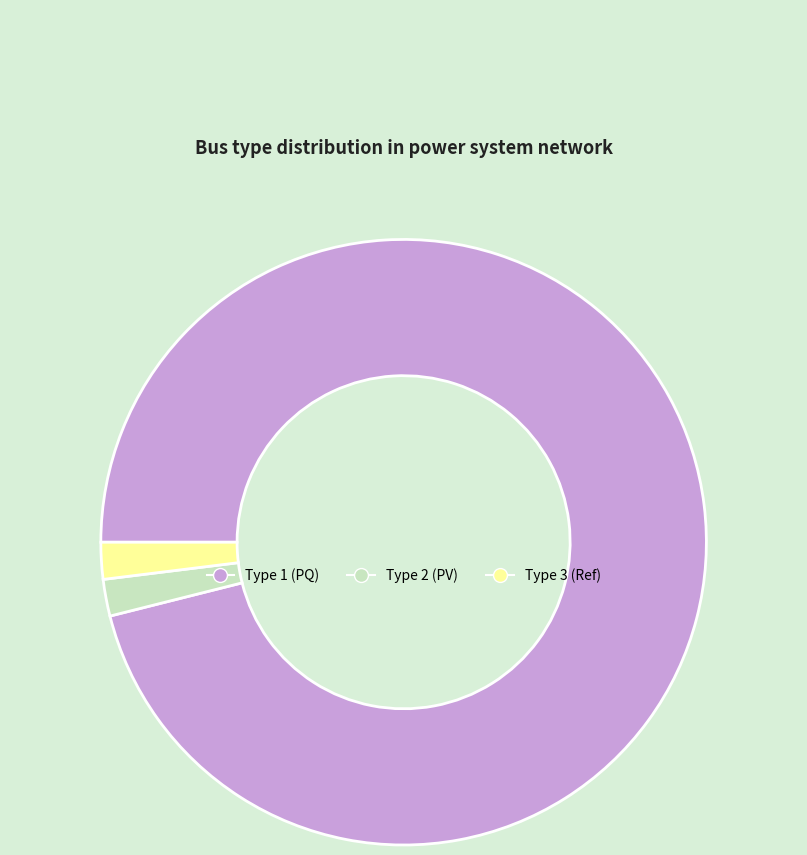

Which category has the biggest portion of the pie?

Type 1 (PQ)